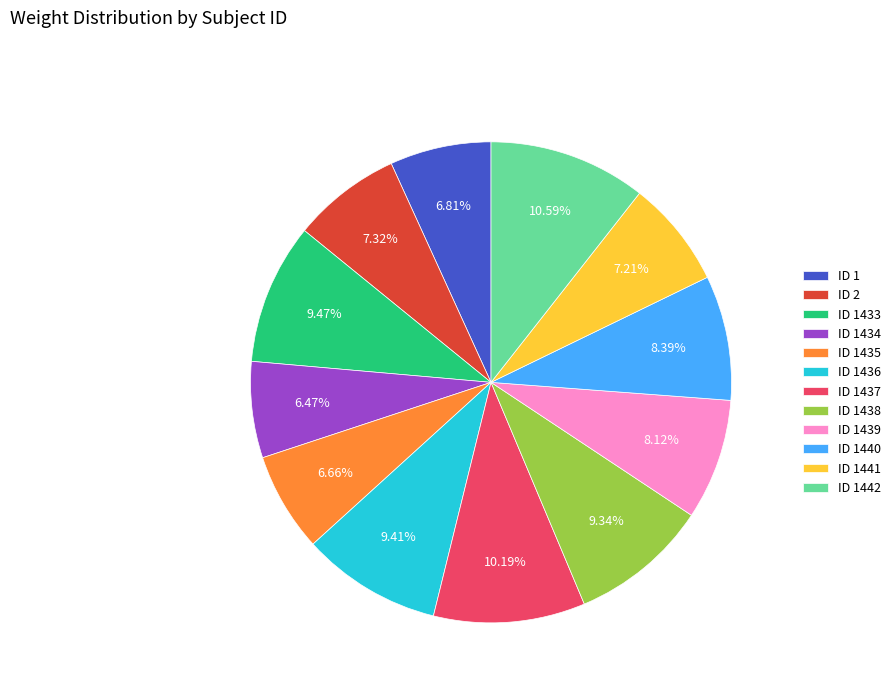

To the nearest percent, what portion does ID 1437 represent?

10%